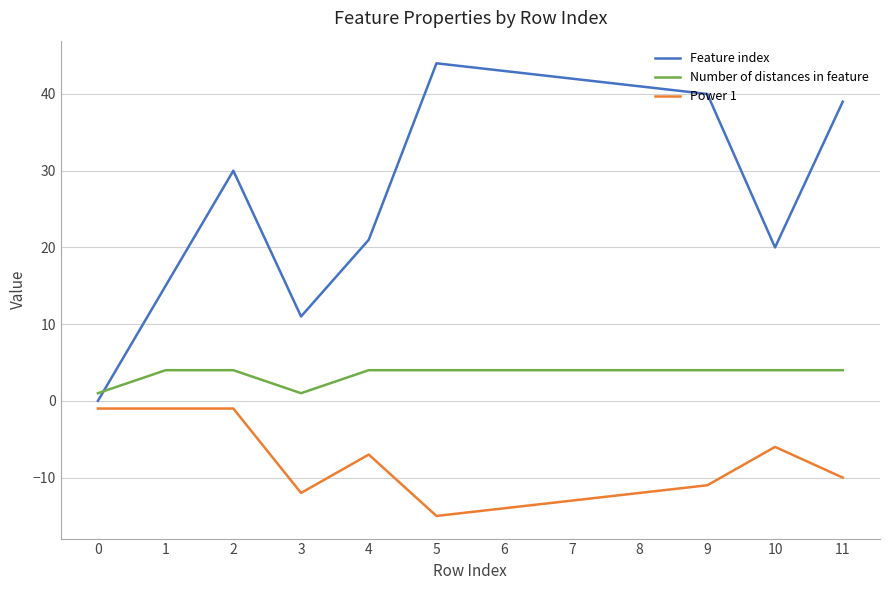

Is the value of Feature index at 1 greater than the value of Power 1 at 11?

Yes